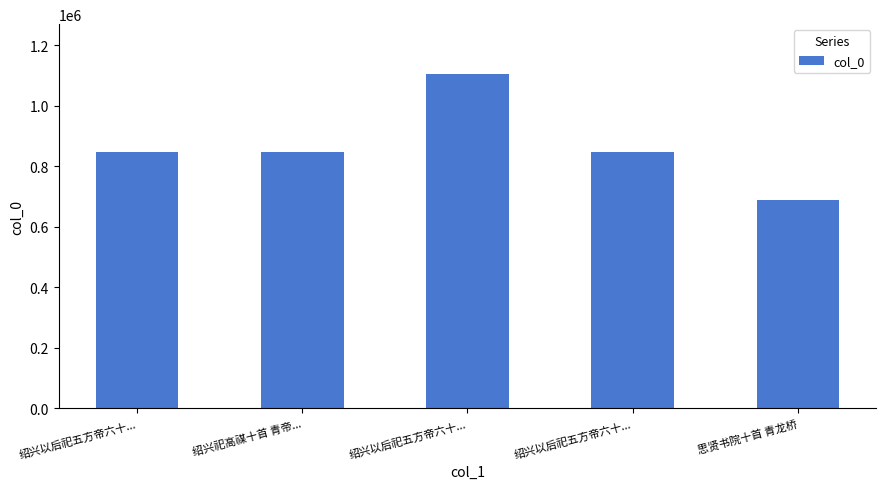

How many bars are there in total?

5